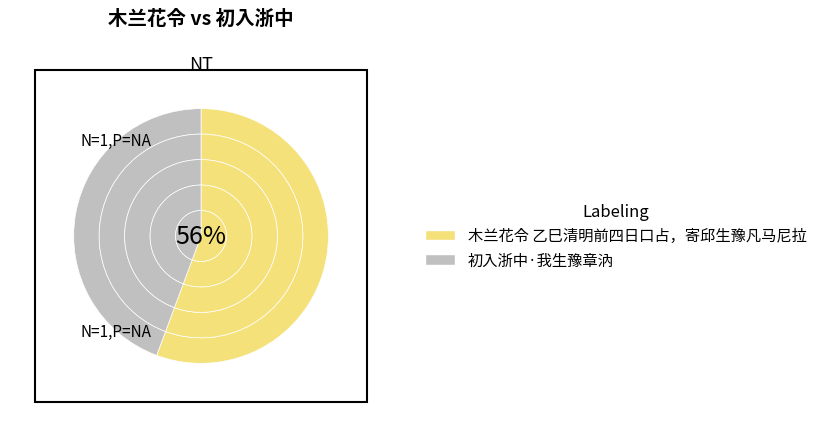

Is it true that 初入浙中·我生豫章汭 is 44% of the pie?

True